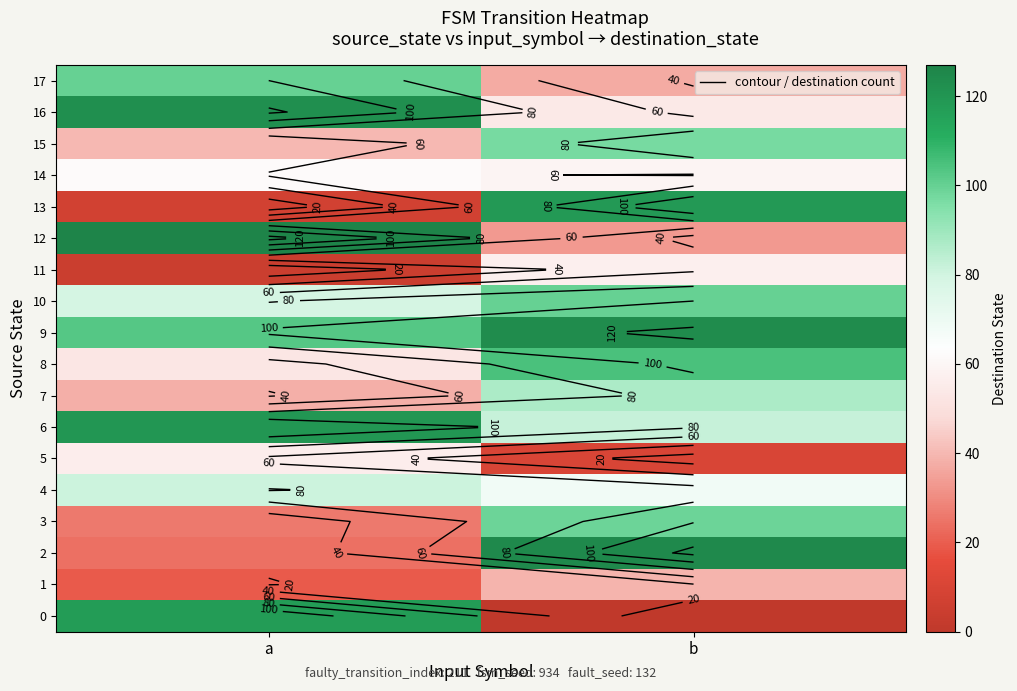

Is the value of 3 at a greater than the value of 7 at a?

No